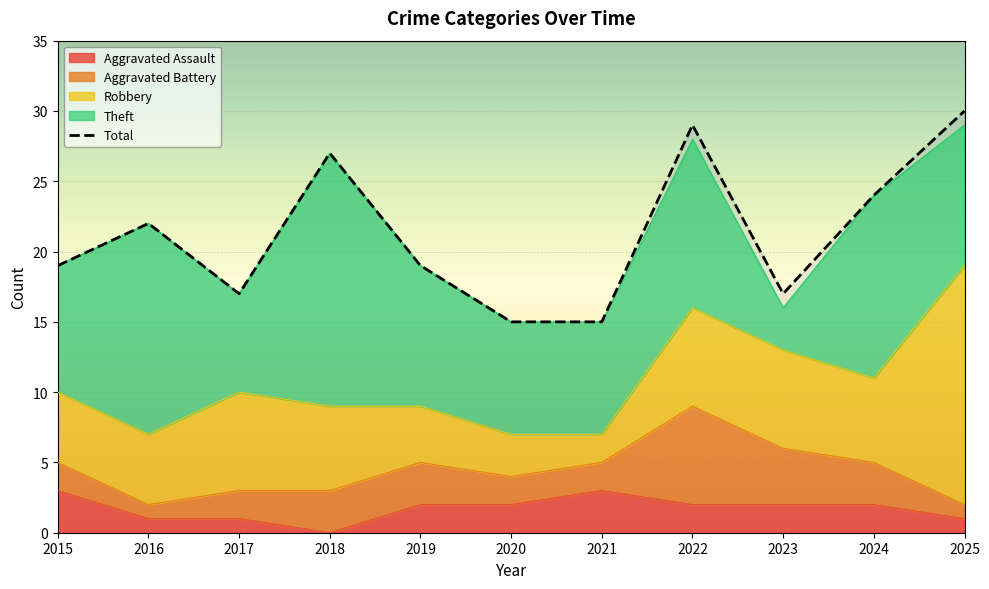

At which category does the chart reach its peak across all series?

2025